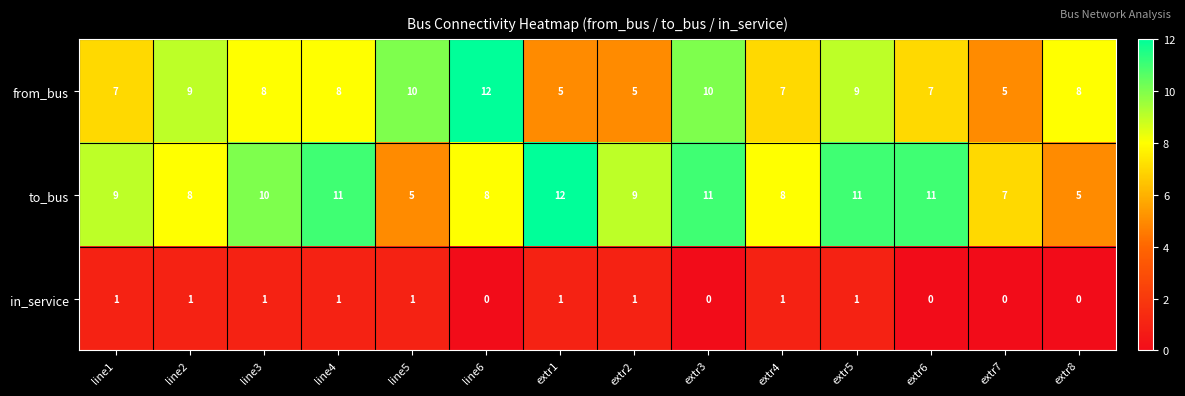

What is the approximate value of from_bus at line3?

8